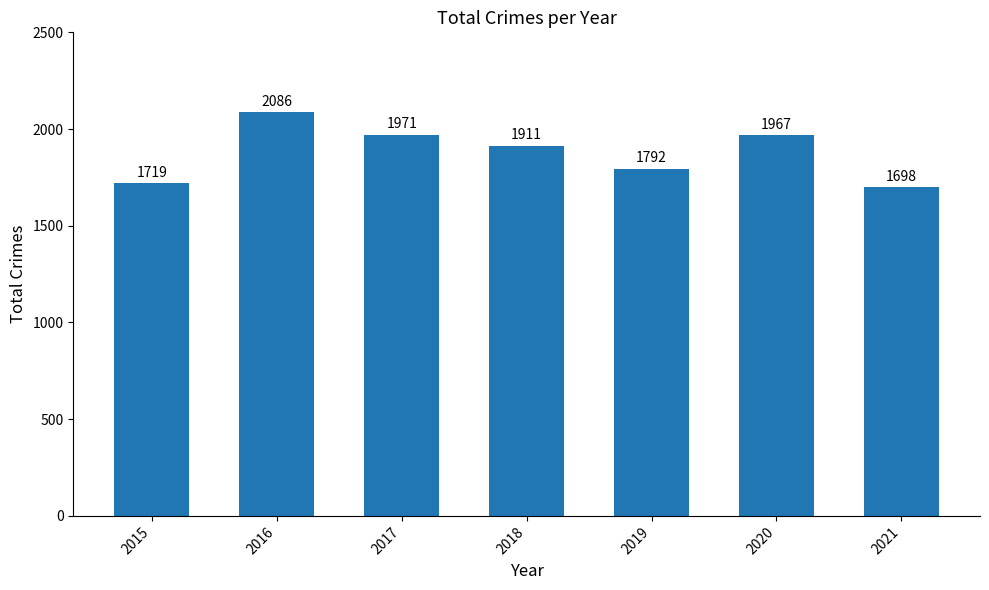

Does the chart contain stacked bars?

No